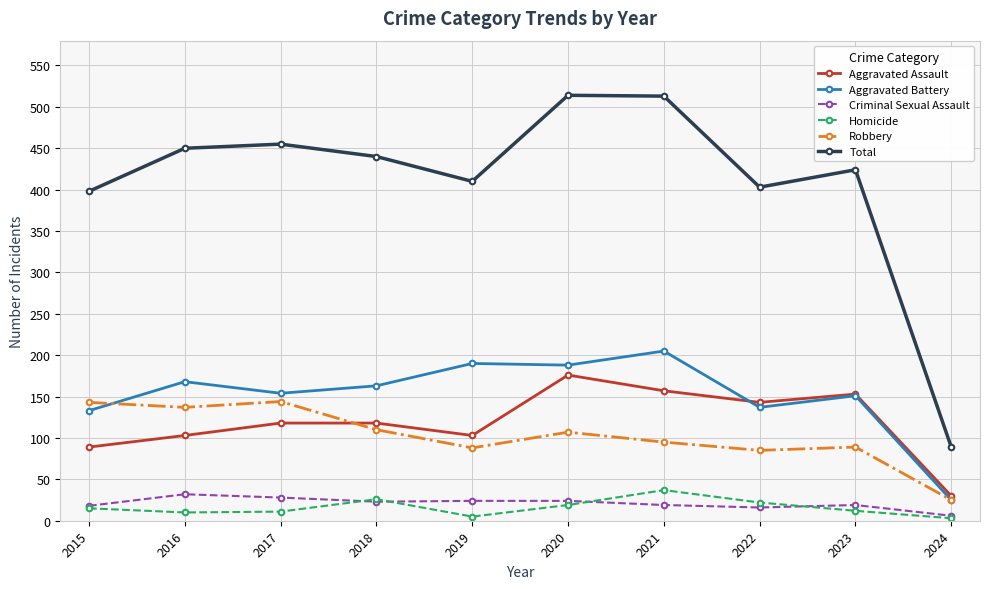

Which series has the largest total across all categories?

Total